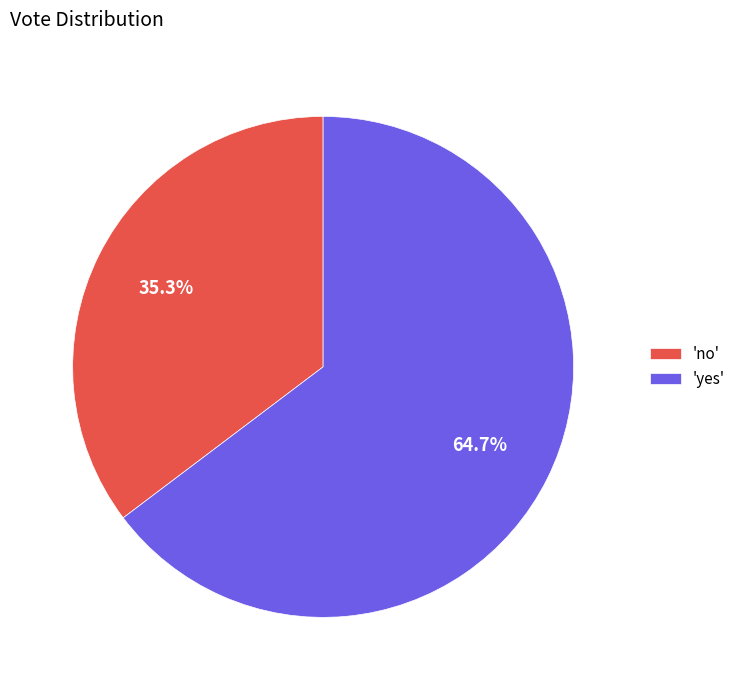

Count the number of slices in the pie.

2